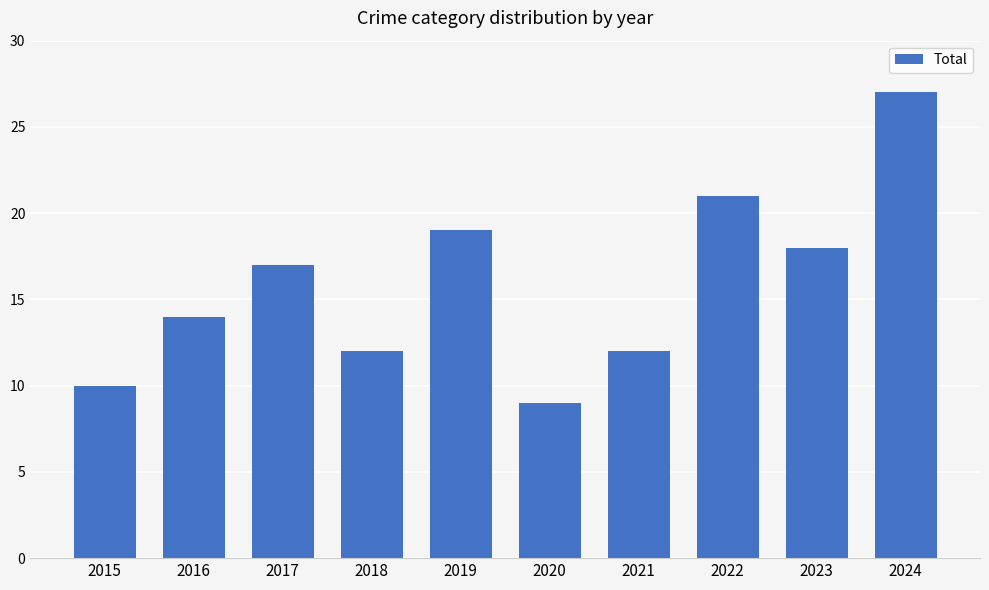

Reading left to right, extract all data points from this chart.

10	14	17	12	19	9	12	21	18	27